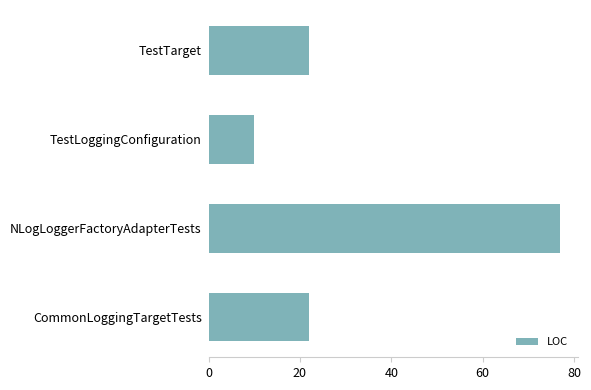

Count the values in the range 22 to 77.

3